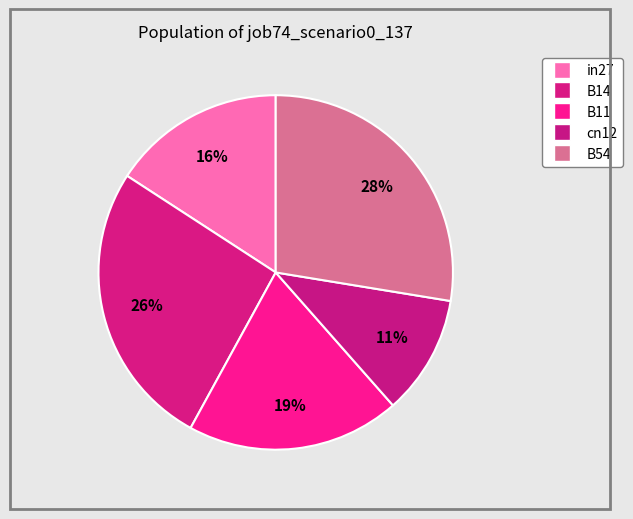

Count the number of slices in the pie.

5